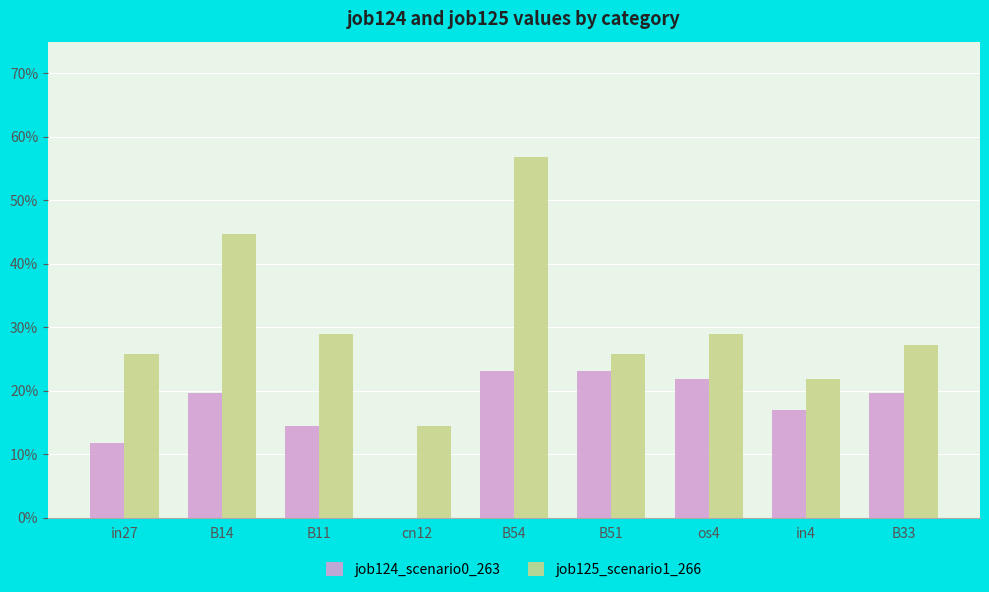

What are all the series names shown in the legend?

job124_scenario0_263, job125_scenario1_266